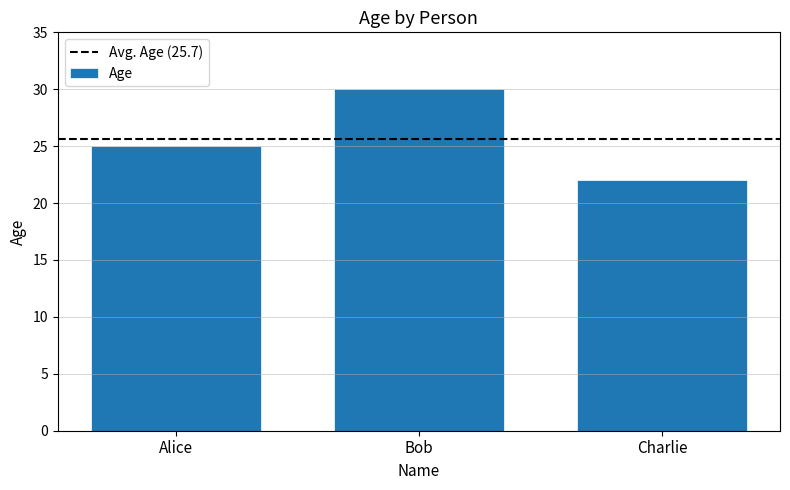

How many values are between 22 and 30?

3